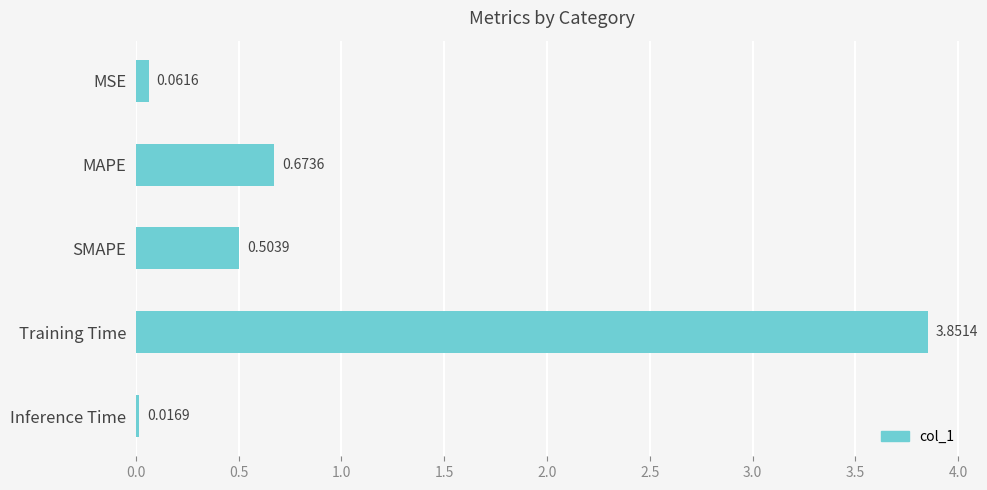

What is the label of the 2nd bar from the top?

MAPE